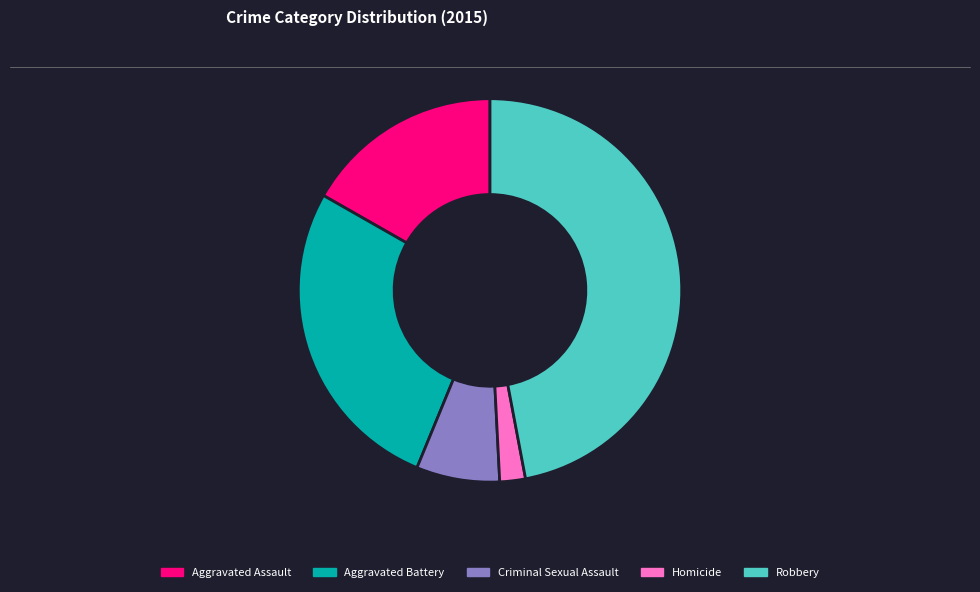

Rank the categories by value from lowest to highest.

Homicide, Criminal Sexual Assault, Aggravated Assault, Aggravated Battery, Robbery